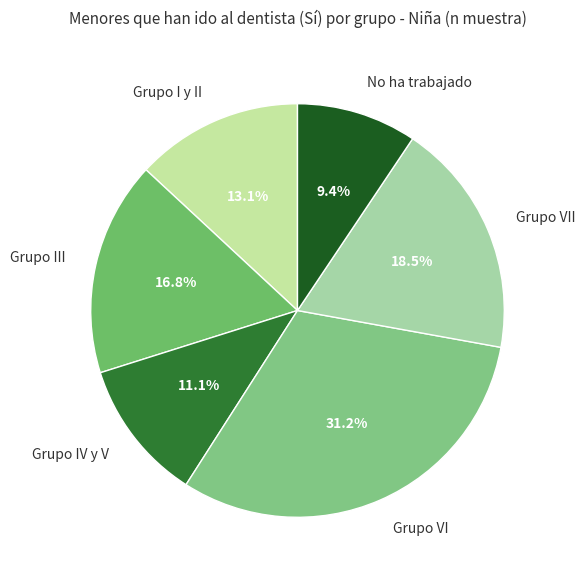

Does any single category account for the majority?

No